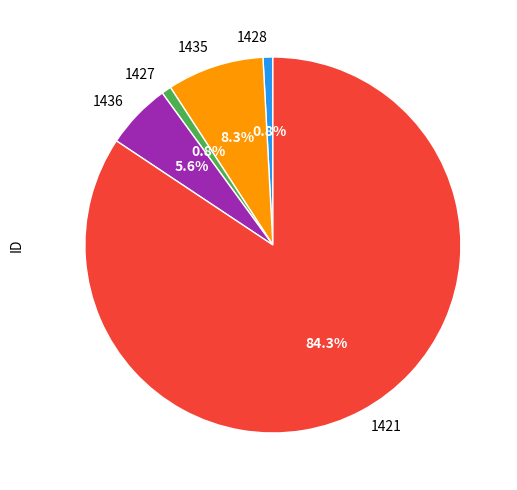

Does 1435 account for over 50% of the chart?

No